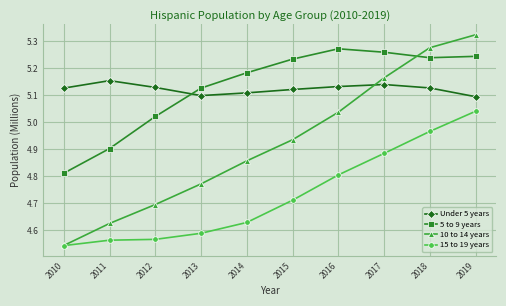

What is the difference between the second highest and second lowest values in the 15 to 19 years series?

0.4